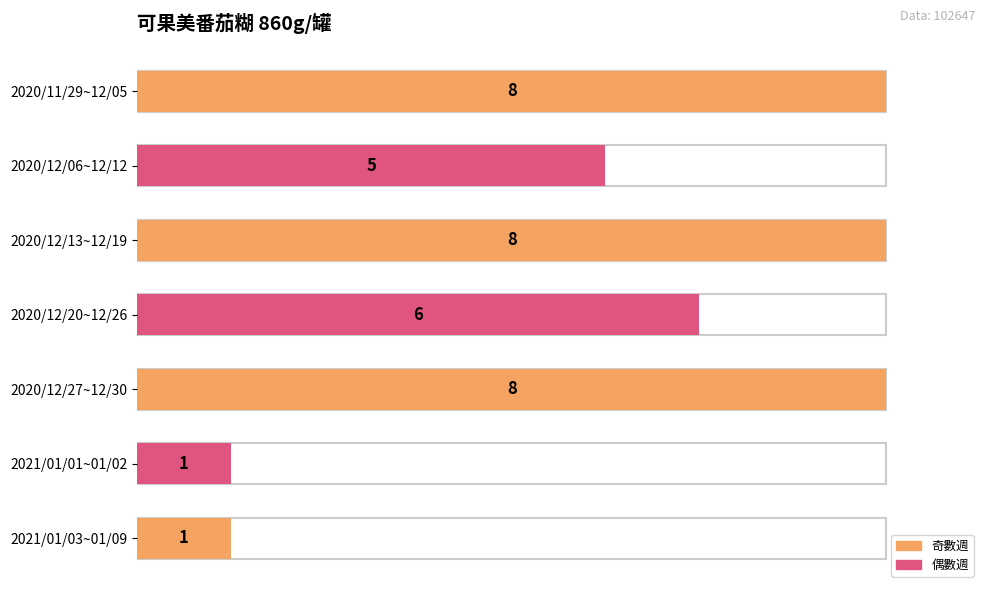

Rank the categories by value from lowest to highest.

2021/01/01~01/02, 2021/01/03~01/09, 2020/12/06~12/12, 2020/12/20~12/26, 2020/11/29~12/05, 2020/12/13~12/19, 2020/12/27~12/30